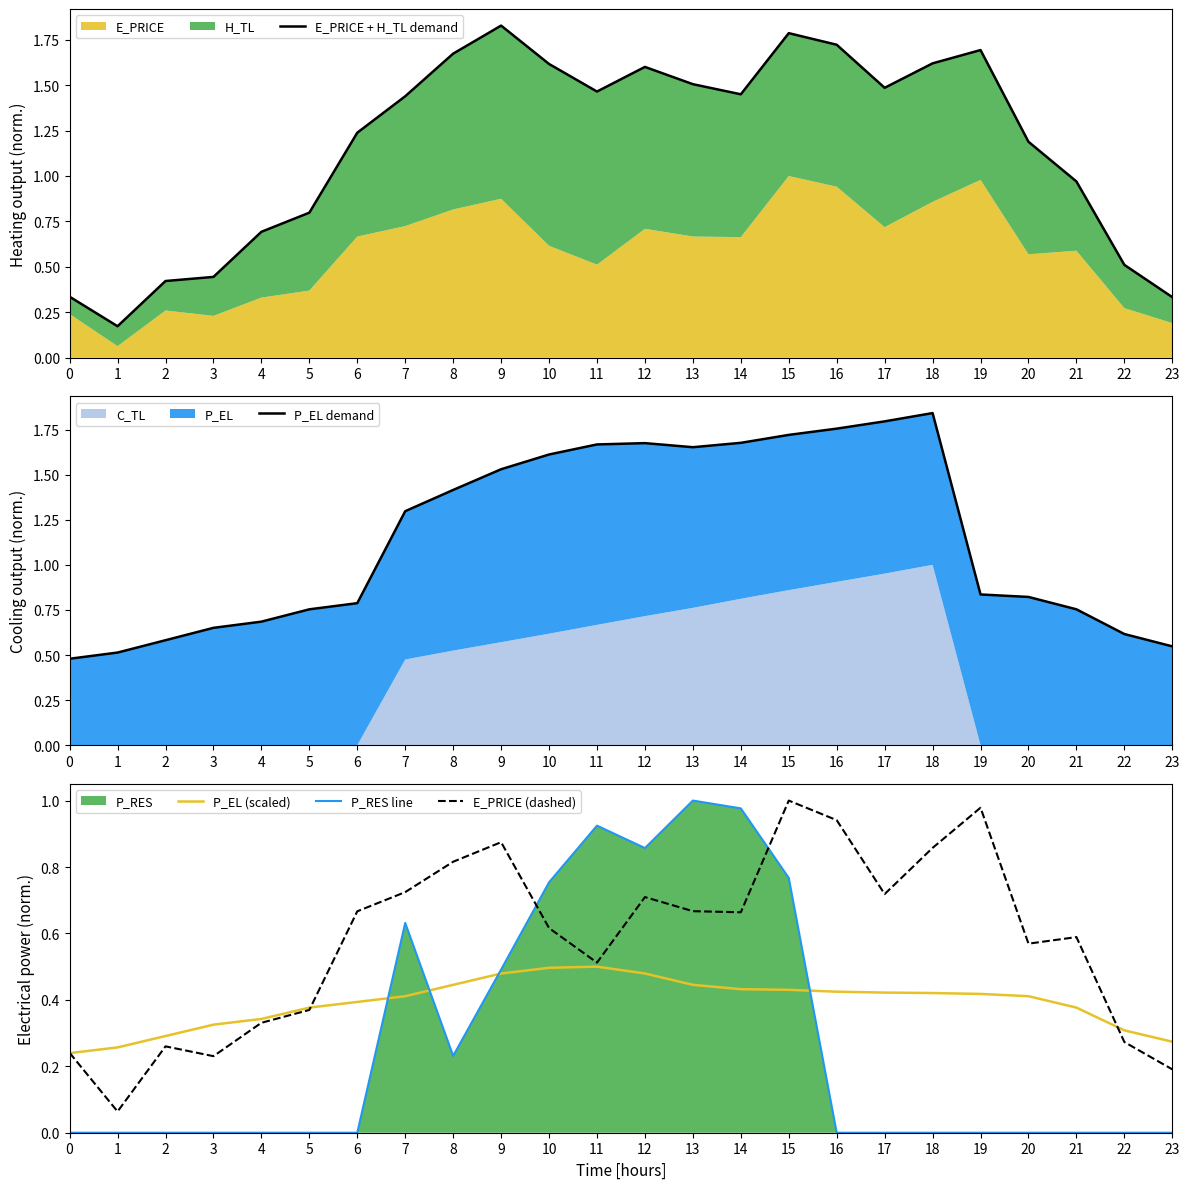

What is the difference between the P_EL demand values at 16 and 10?

0.1